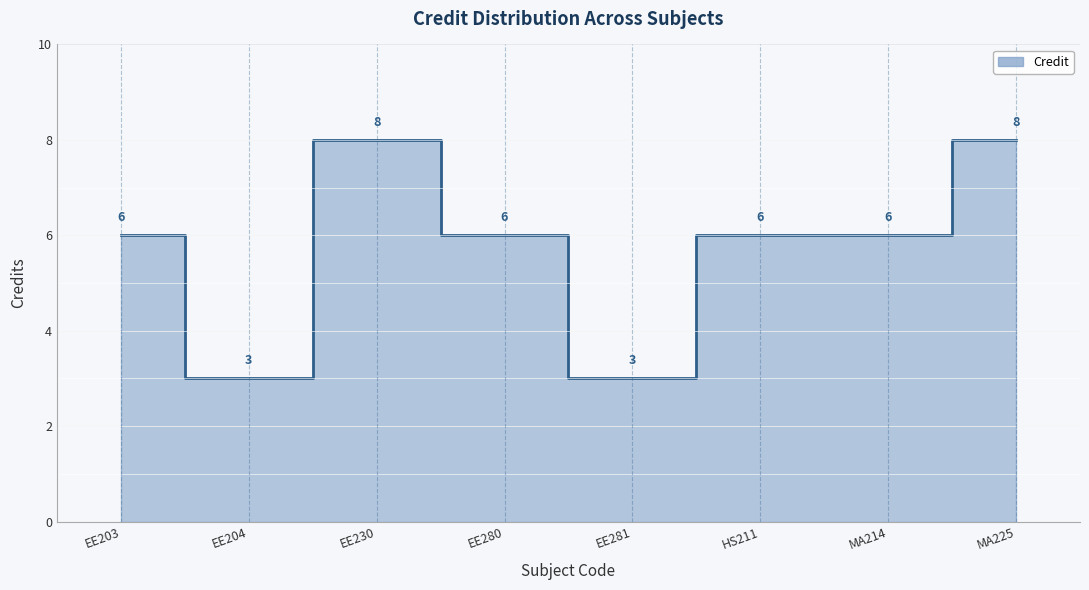

What is the greatest value displayed?

8